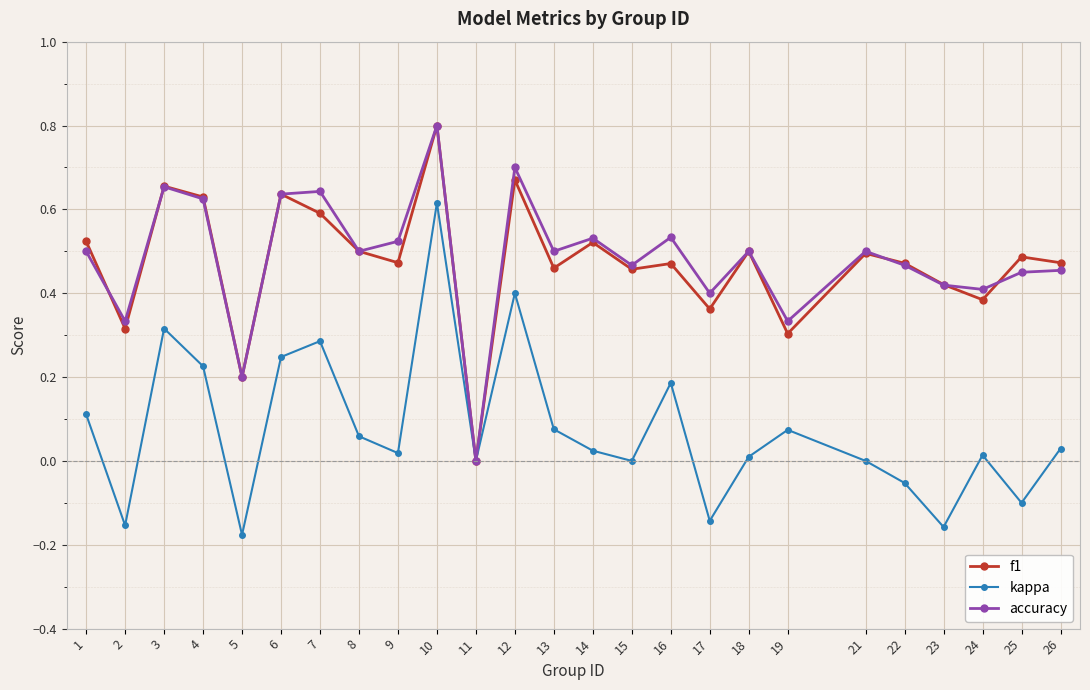

What is the sum of the accuracy values at 17 and 13?

0.9